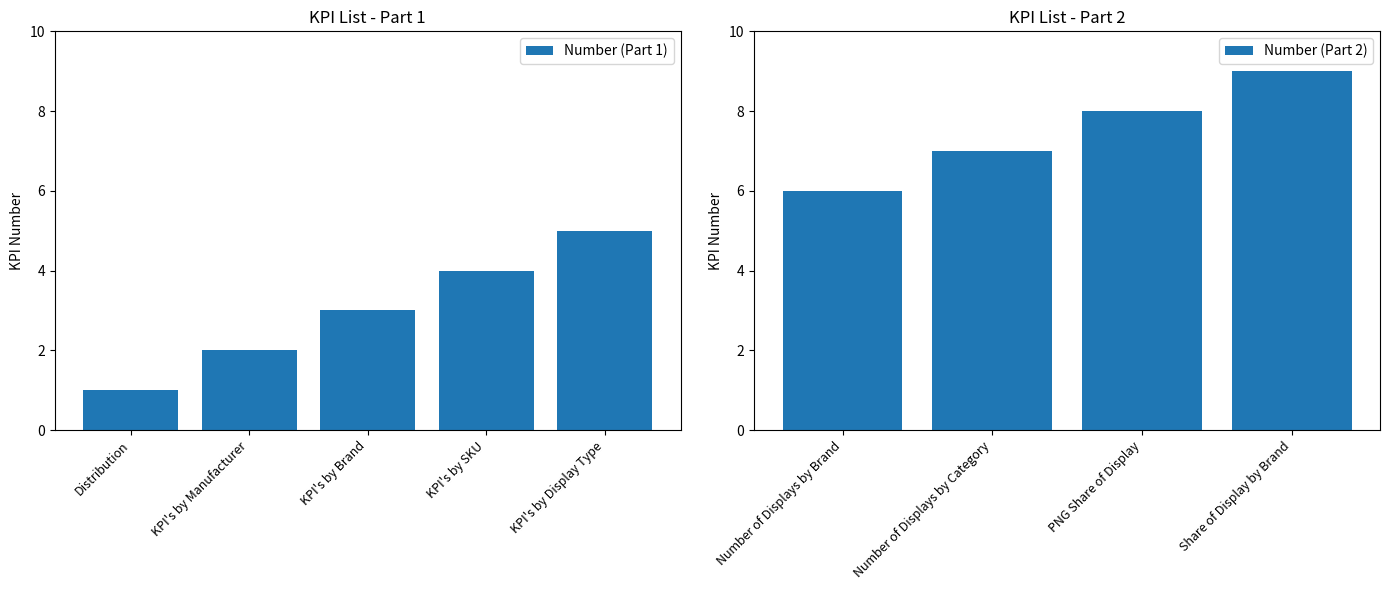

The value at KPI's by Manufacturer is 1. True or false?

False